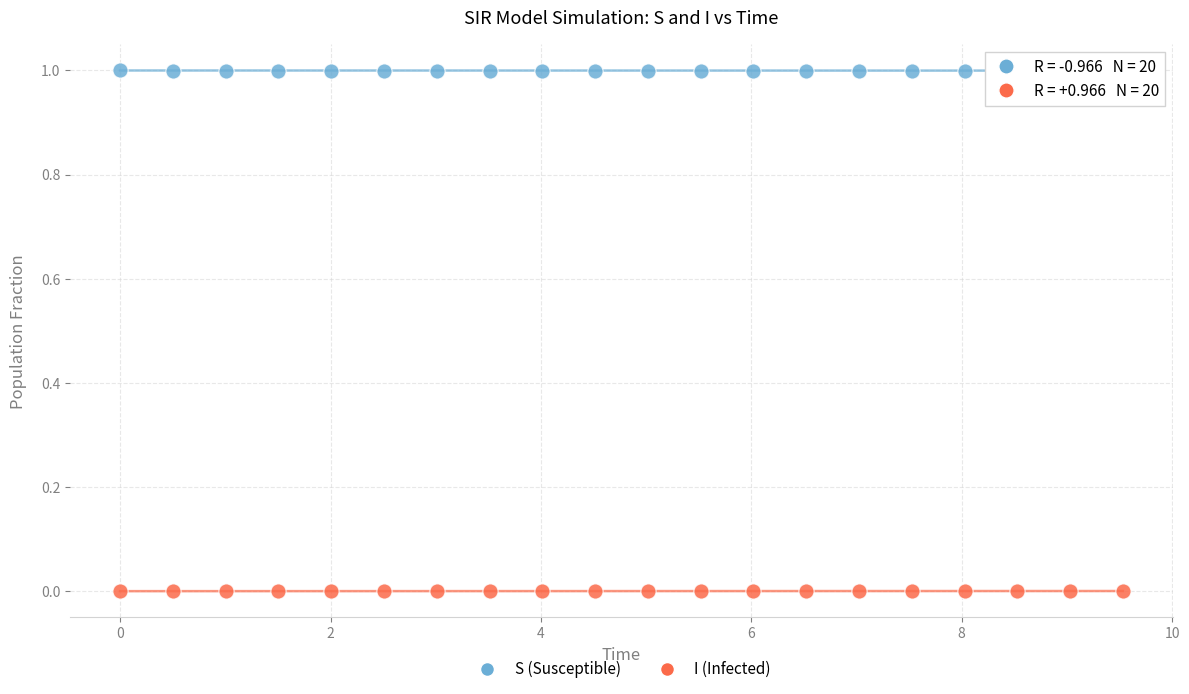

Which series reaches the maximum Y coordinate?

S (Susceptible)